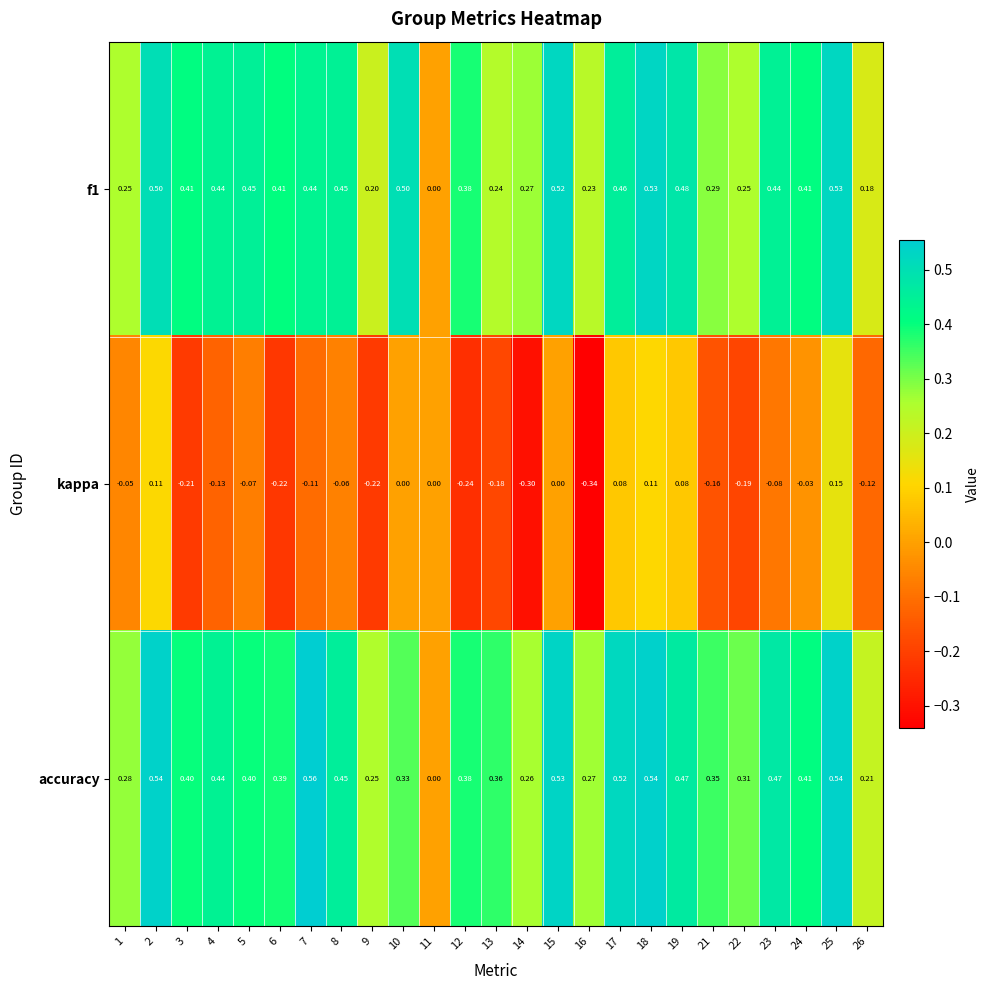

Which series has the largest total across all categories?

accuracy